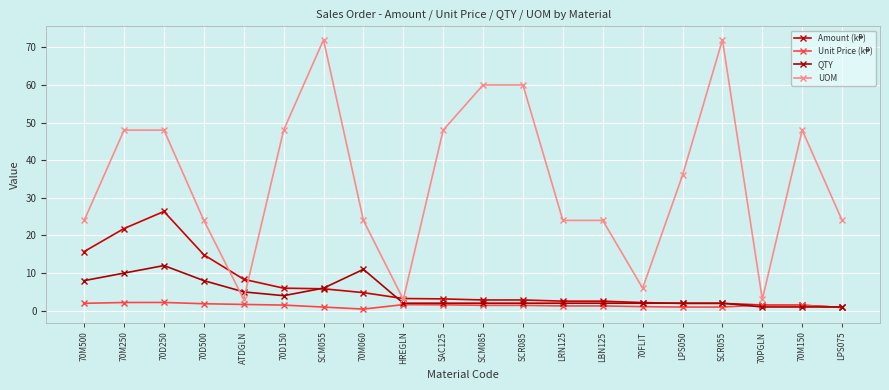

What is the spread (max minus min) of values at 70M060?

23.6